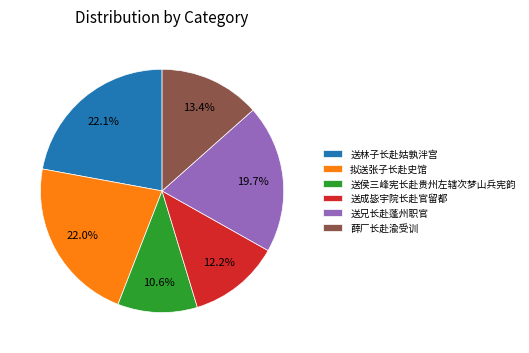

What is the ratio of the value at 送成毖宇院长赴官留都 to the value at 送兄长赴蓬州职官?

0.6